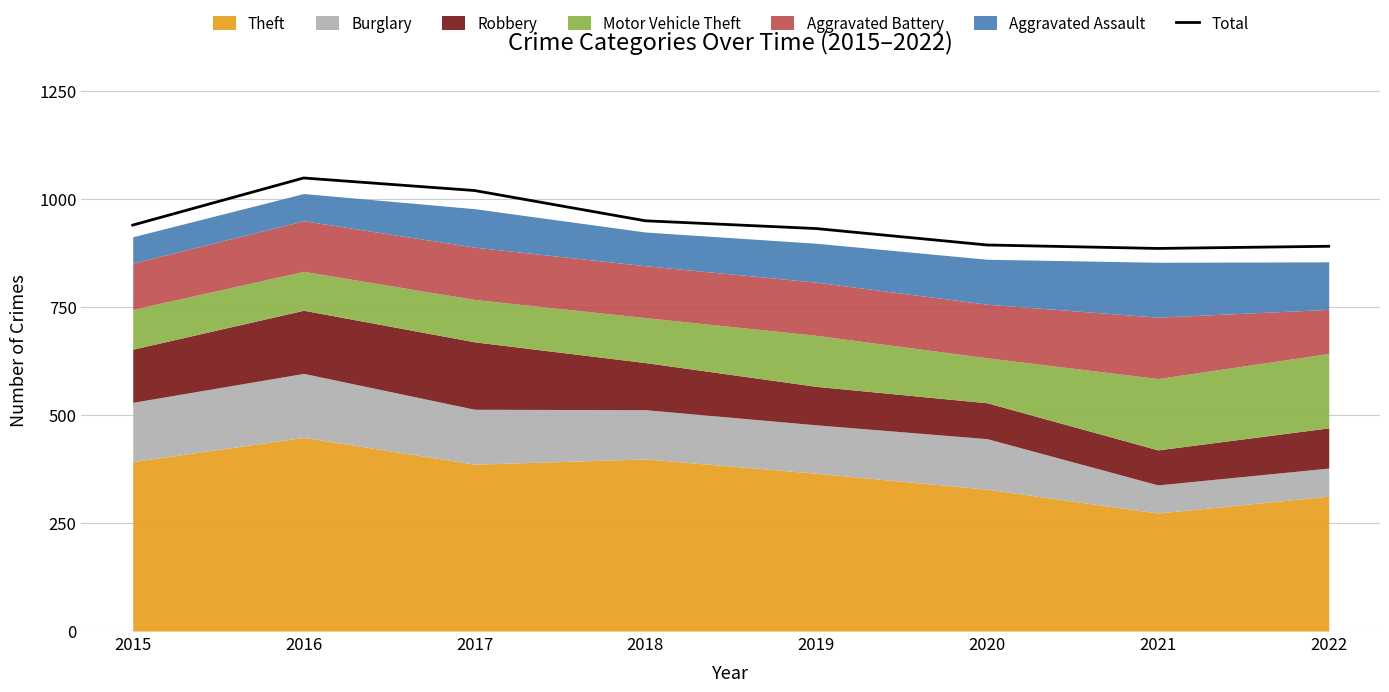

What is the value of the 8th point from the left?

890